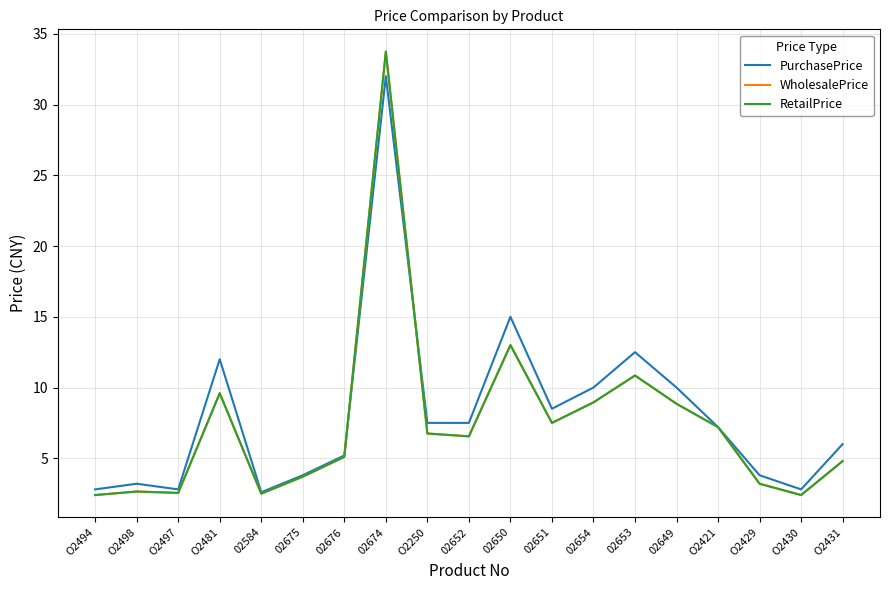

What is the difference between the WholesalePrice values at O2497 and 02676?

2.5